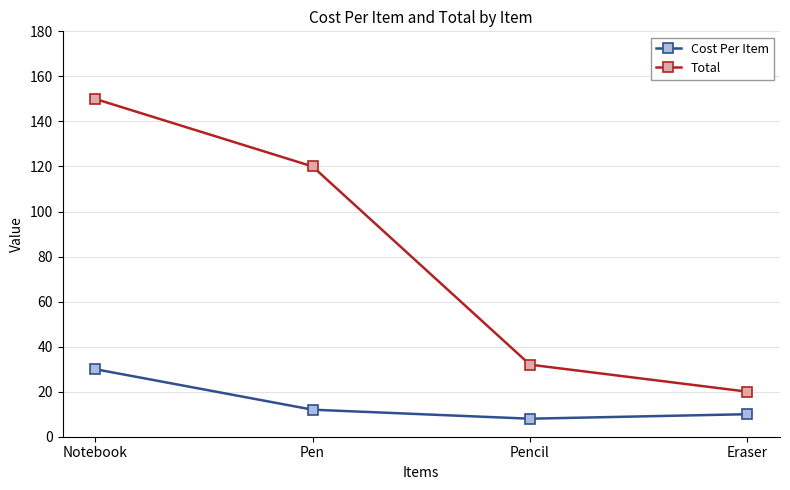

List the series in order of their overall mean, highest first.

Total, Cost Per Item